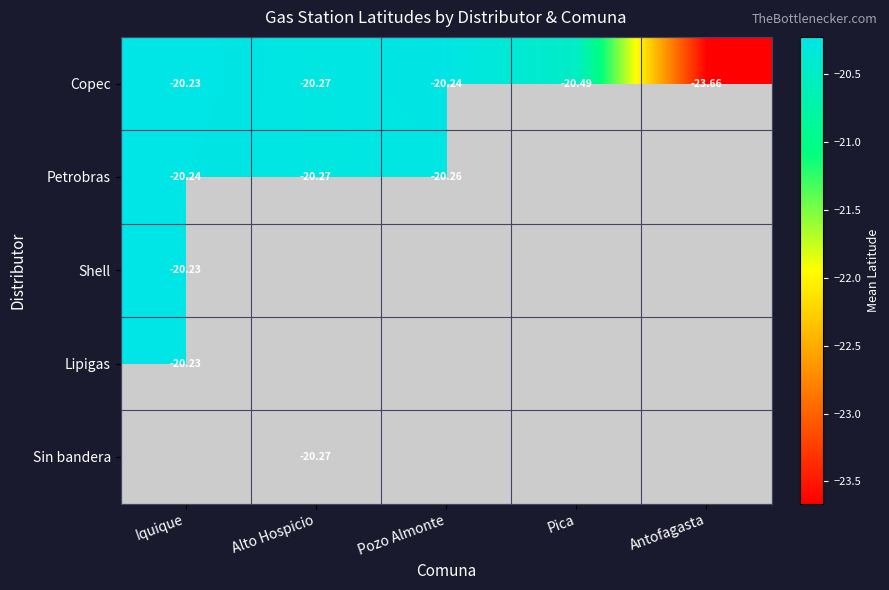

Is the value of Shell at Iquique greater than the value of Copec at Alto Hospicio?

Yes